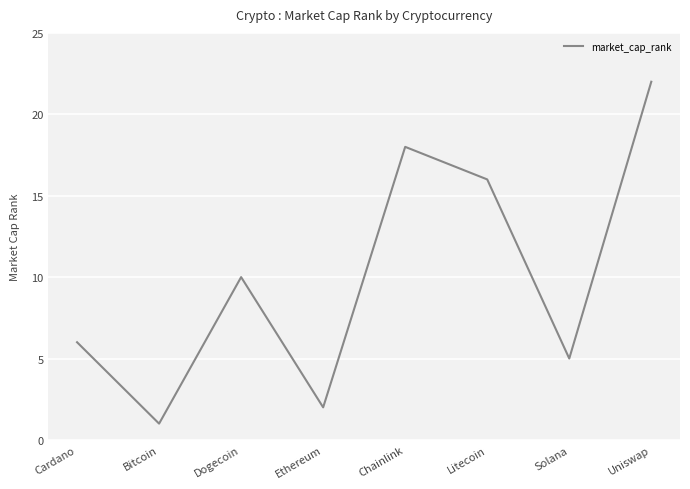

List the labels in order of value, largest first.

Uniswap, Chainlink, Litecoin, Dogecoin, Cardano, Solana, Ethereum, Bitcoin